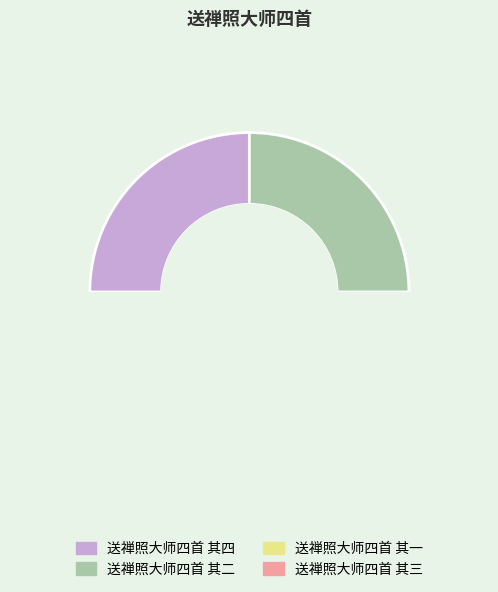

Is there any slice that represents more than half of the pie?

No